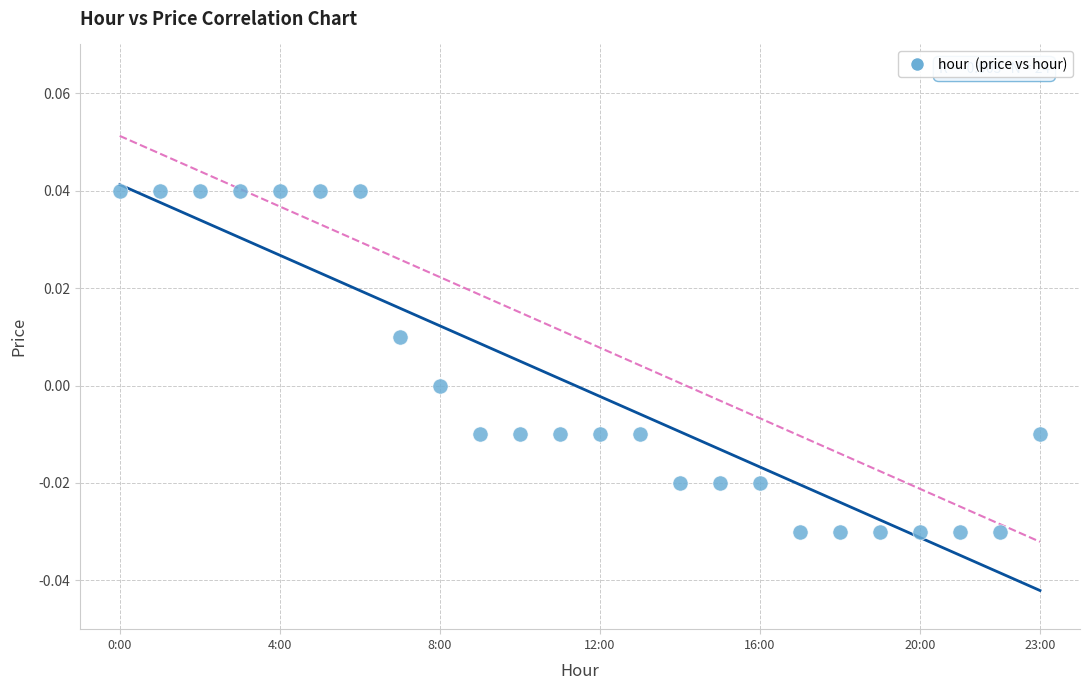

How many points are shown in the scatter plot?

24